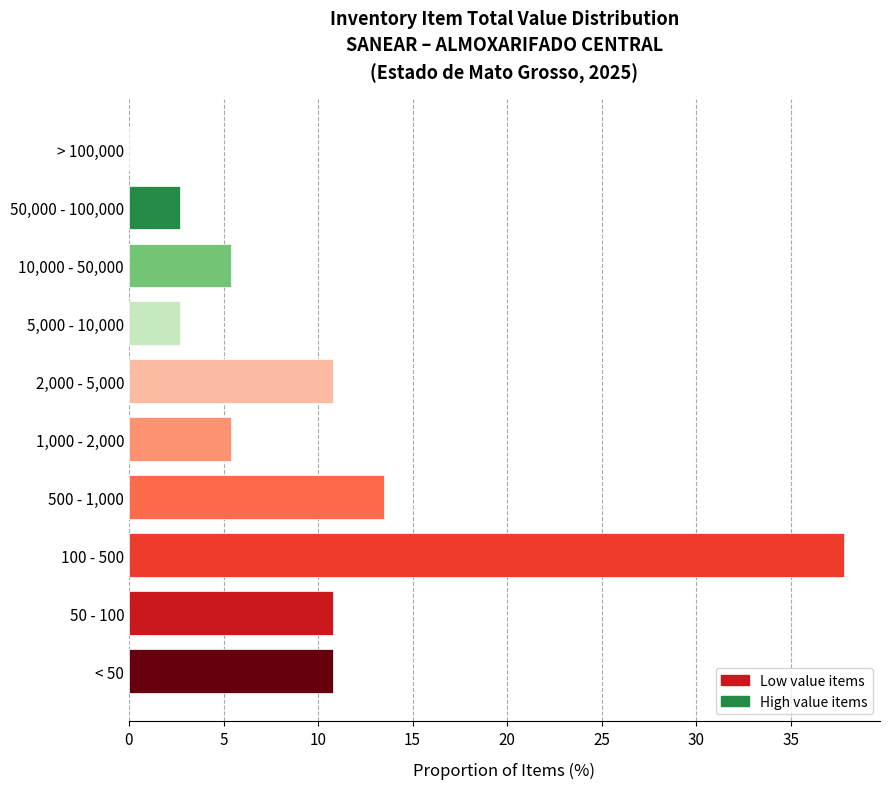

Reading bottom to top, extract all data points from this chart.

< 50=10.8	50 - 100=10.8	100 - 500=37.8	500 - 1,000=13.5	1,000 - 2,000=5.4	2,000 - 5,000=10.8	5,000 - 10,000=2.7	10,000 - 50,000=5.4	50,000 - 100,000=2.7	> 100,000=0.0